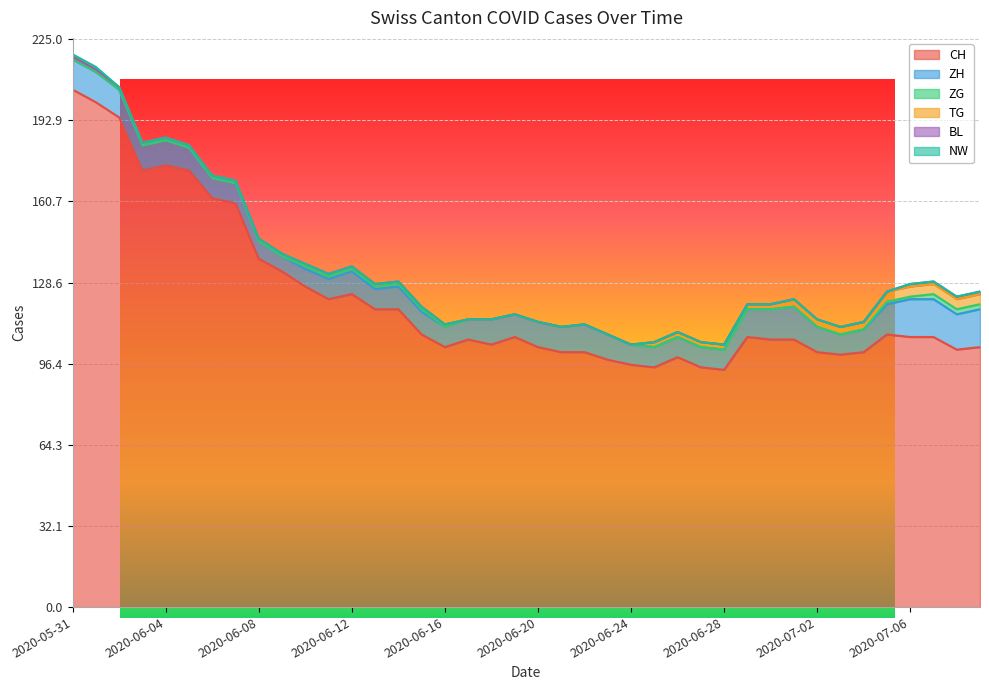

Count the ZH values in the range 8 to 11.

28